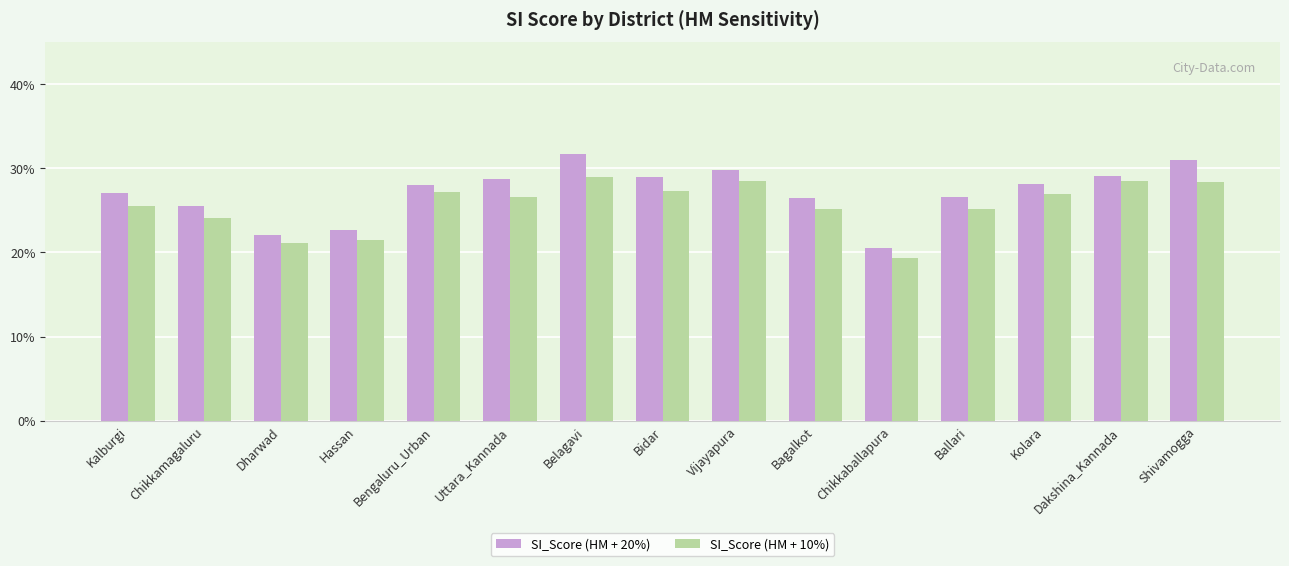

What are all the series names shown in the legend?

SI_Score (HM + 20%), SI_Score (HM + 10%)